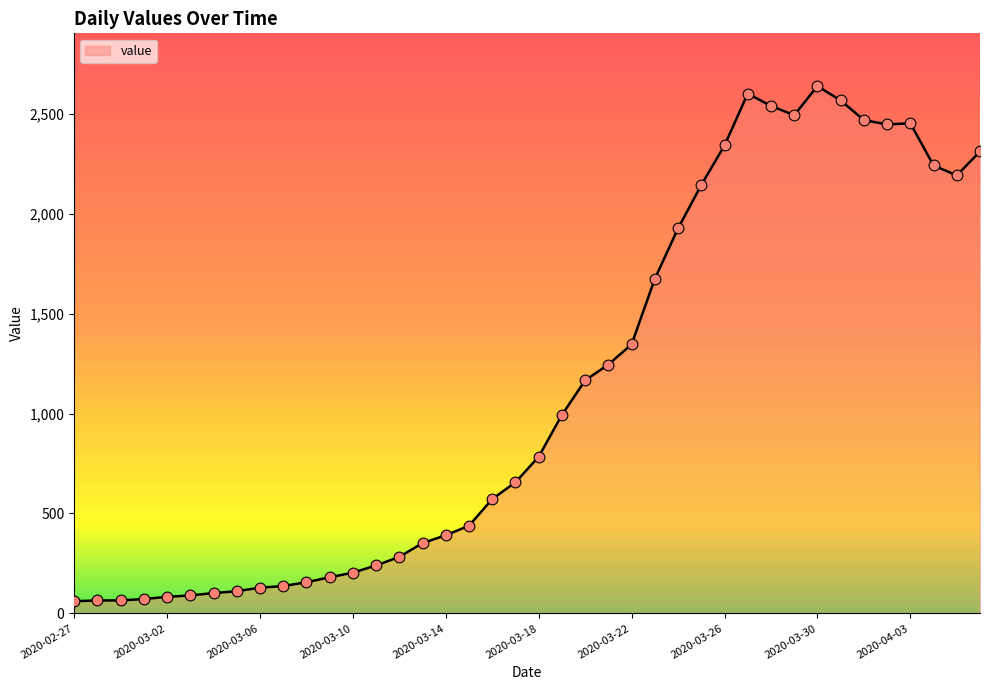

What is the difference between the maximum and minimum values?

2577